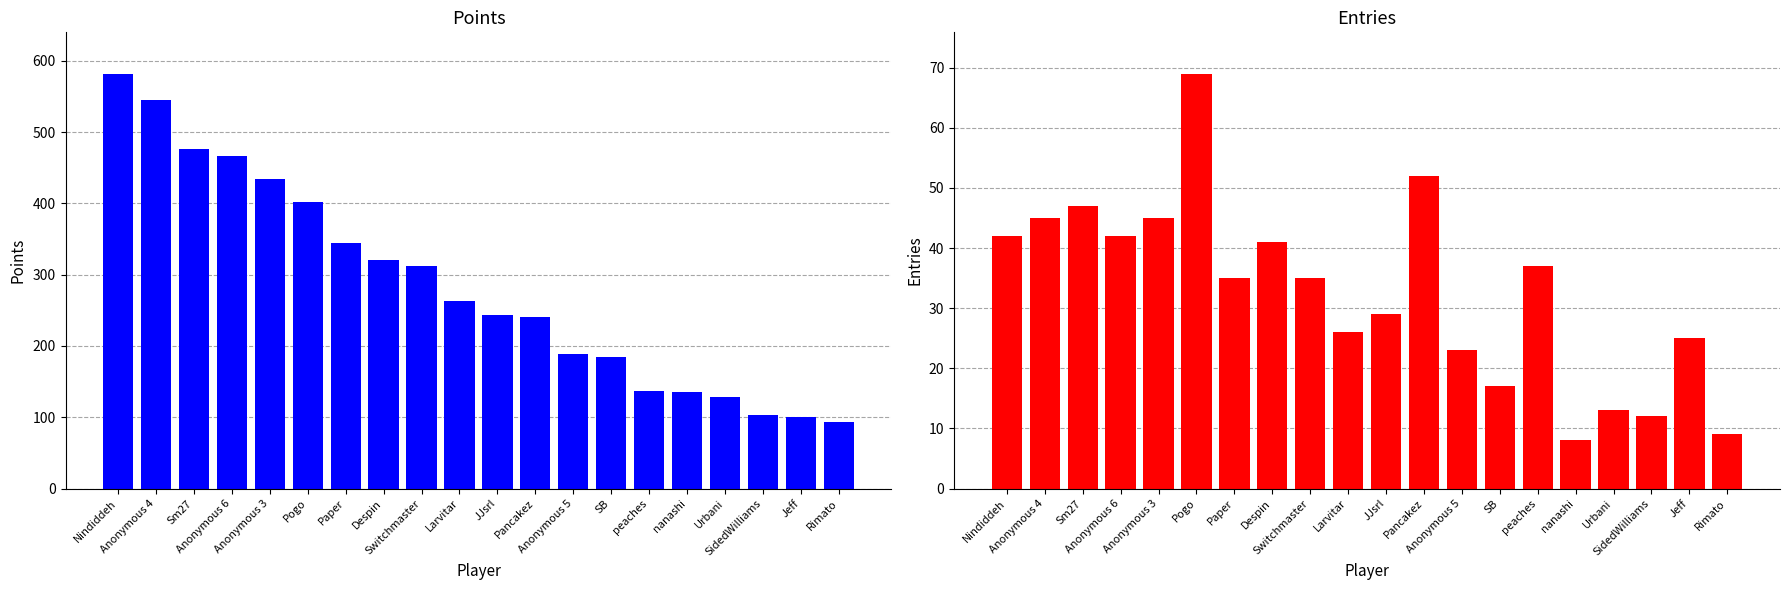

How many bars are there in each group?

2